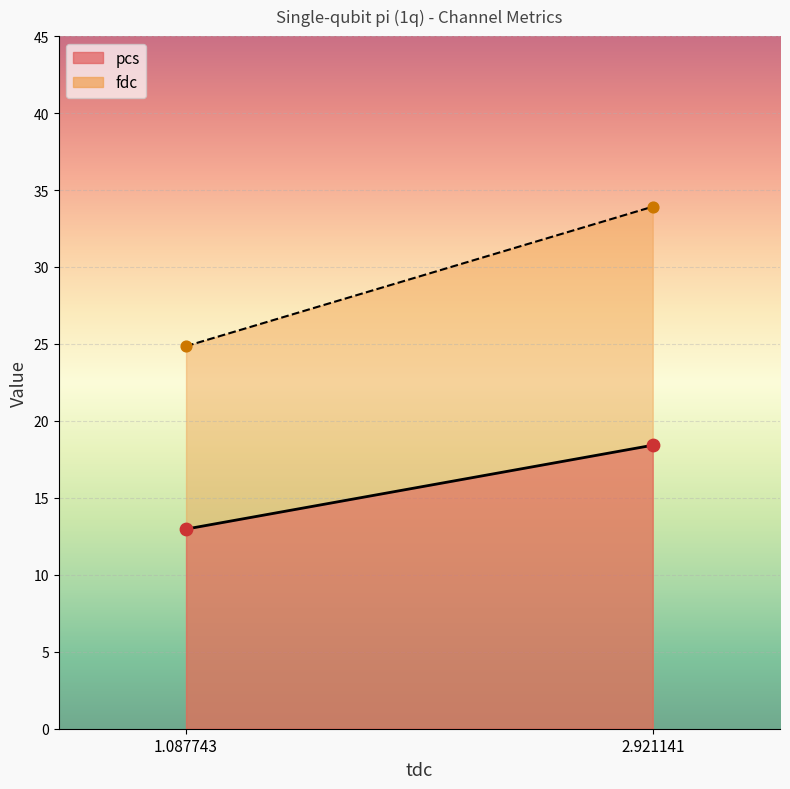

Which series has the largest total across all categories?

fdc